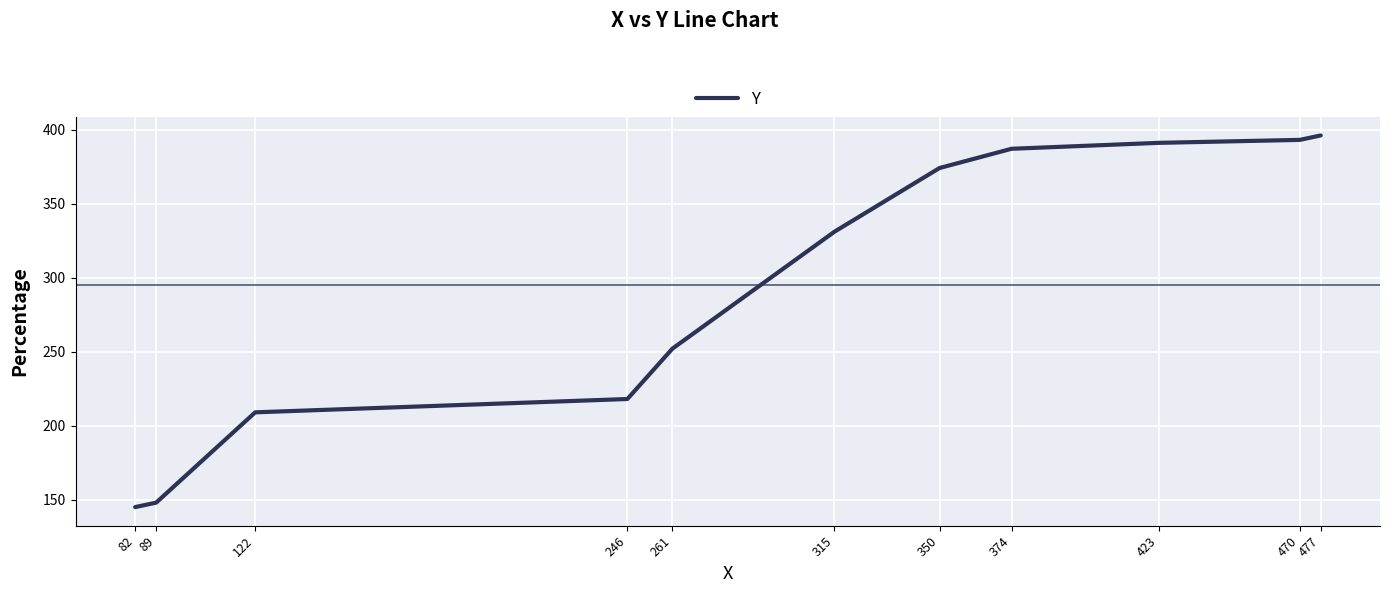

What is the difference between the maximum and minimum values?

251